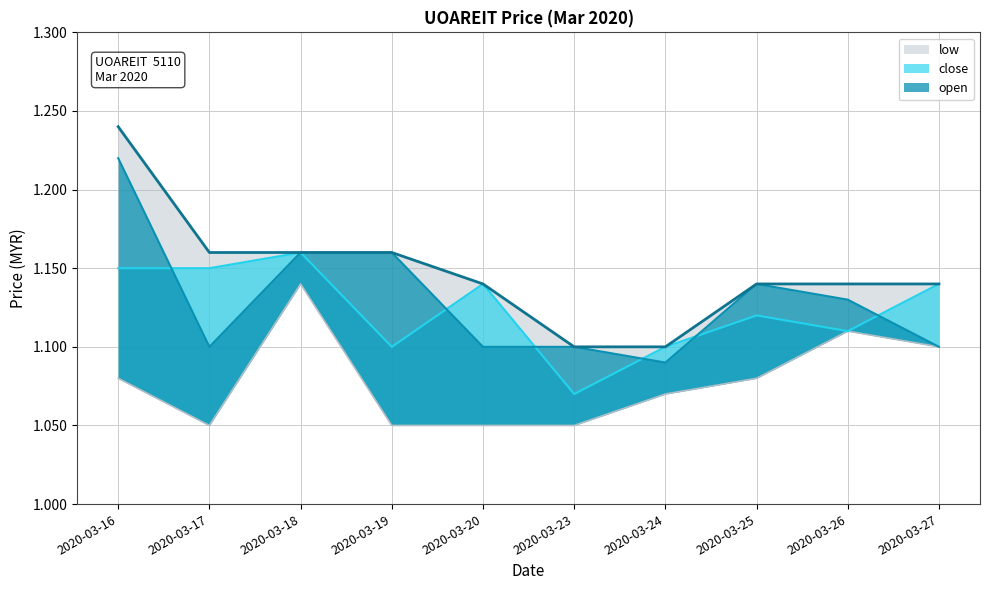

How many interior local peaks does the close series have?

3